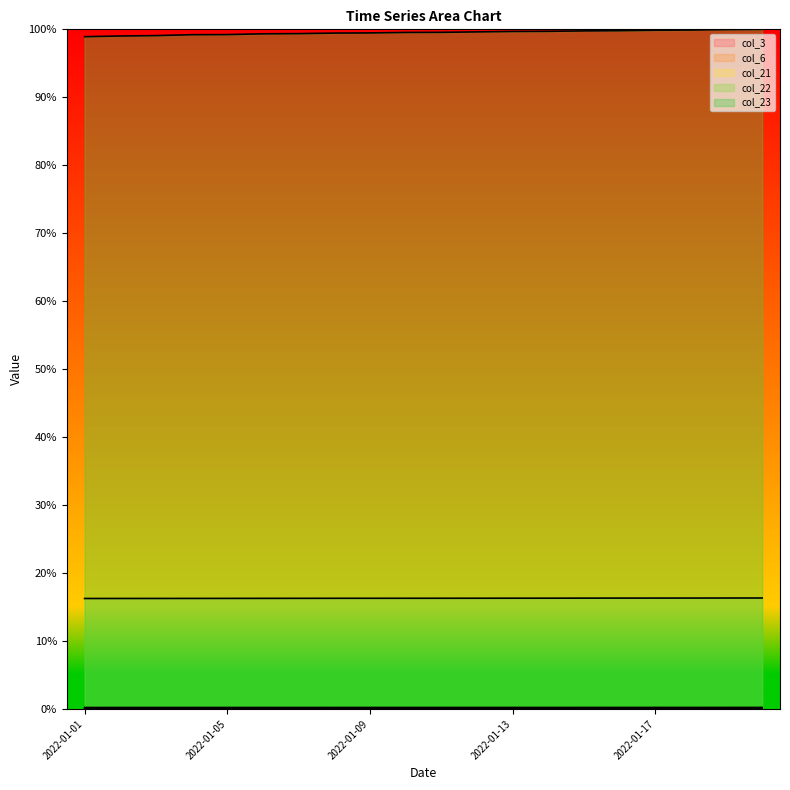

True or false: col_3 and col_21 cross at least once.

False